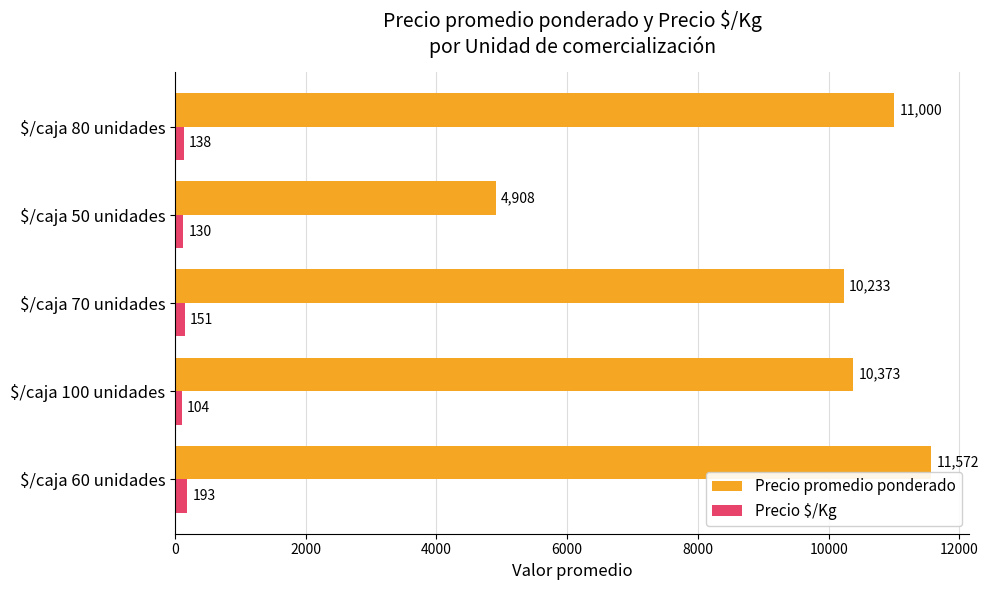

How many values in the Precio promedio ponderado series are below 10372?

2